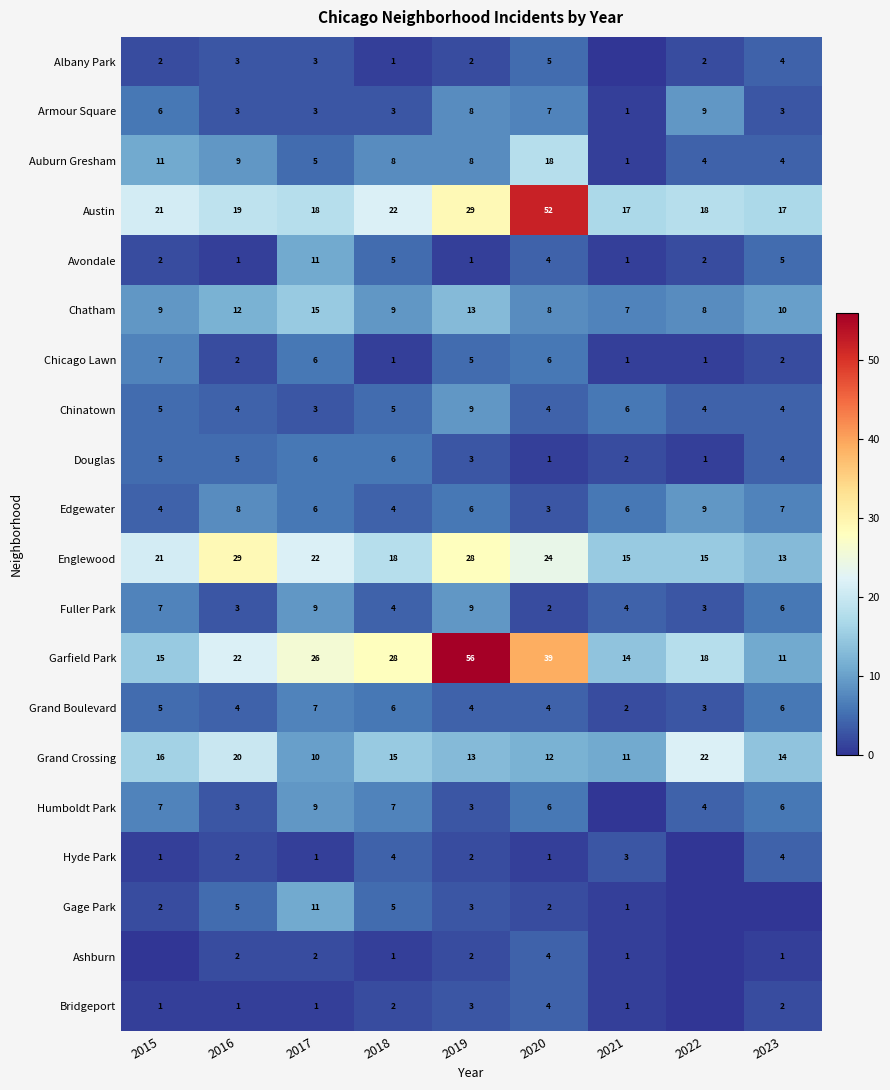

Count the number of categories in the chart.

9